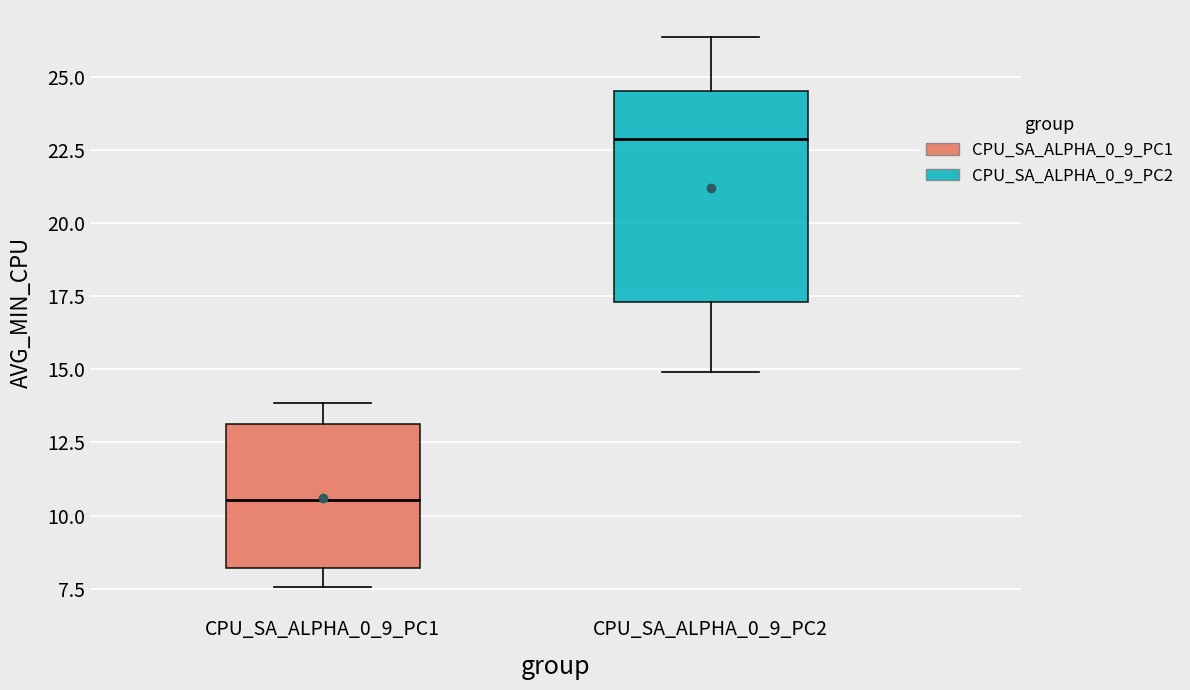

Reading left to right, read every box against the y-axis: the position of its median line, the range the box covers, and the ends of its whiskers. The values are not printed on the chart, so give them approximately, as read against the axis.

CPU_SA_ALPHA_0_9_PC1: median 10.5, box 8.0 to 13.0, whiskers 7.5 to 14.0
CPU_SA_ALPHA_0_9_PC2: median 23.0, box 17.5 to 24.5, whiskers 15.0 to 26.5